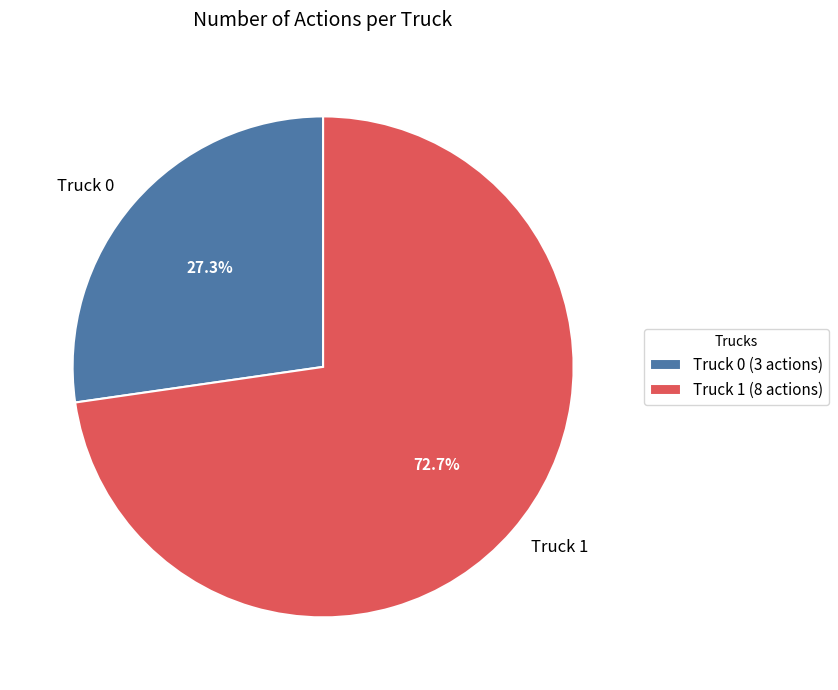

Which slice is the smallest?

Truck 0